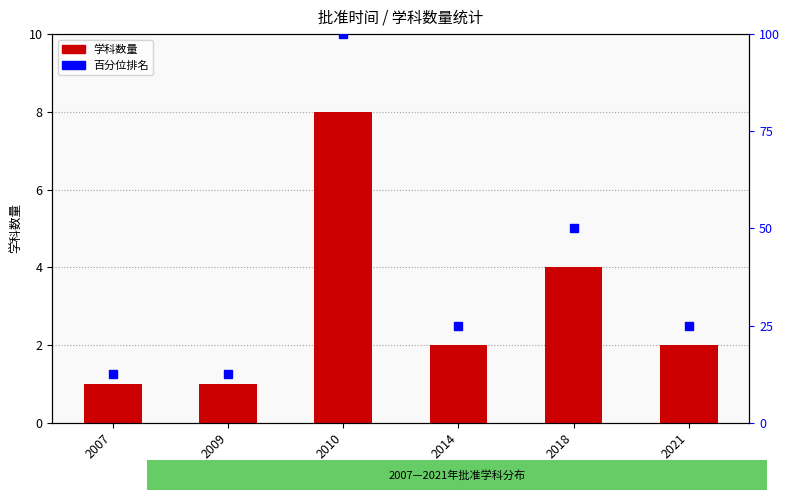

What is the maximum value shown in the chart?

8